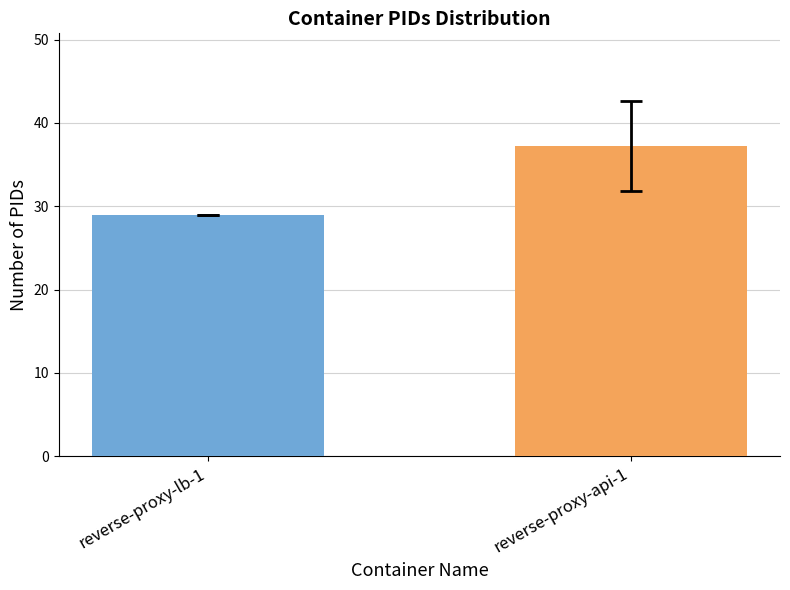

How many categories are shown in the chart?

2